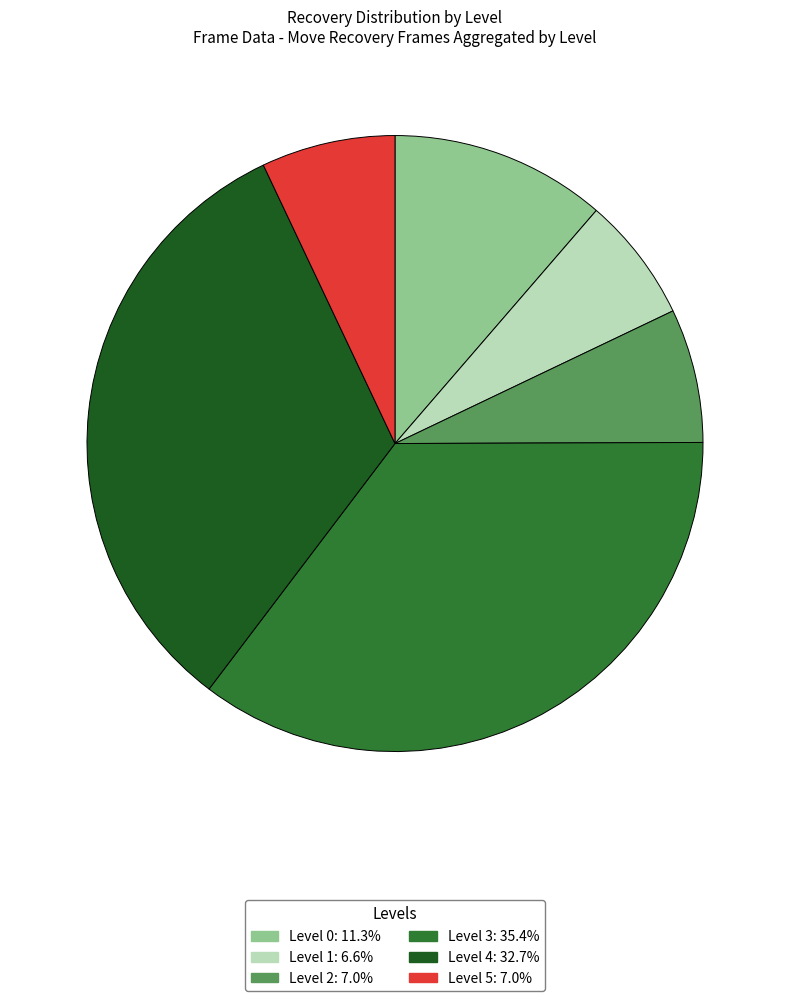

Is the sum of Level 4: 32.7% and Level 0: 11.3% greater than half?

No